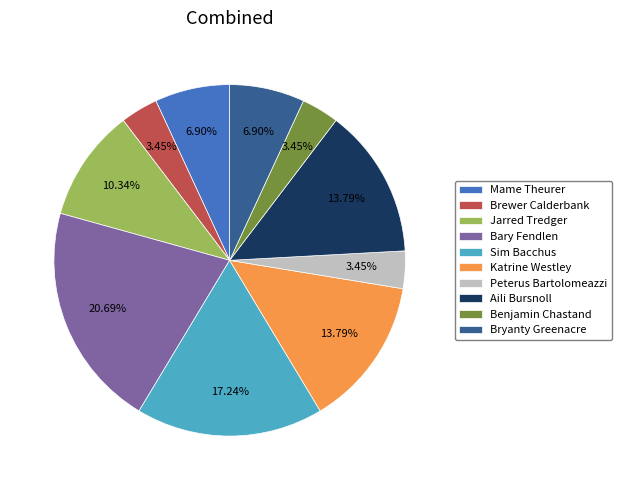

Combined, what portion of the pie is Sim Bacchus and Peterus Bartolomeazzi?

20.7%